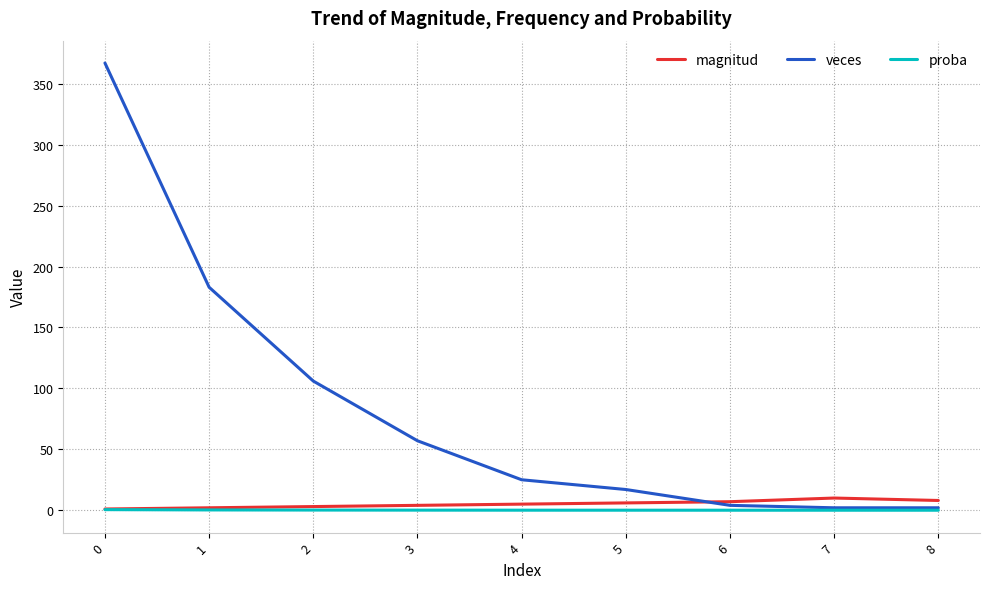

Which series has the widest spread of values?

veces